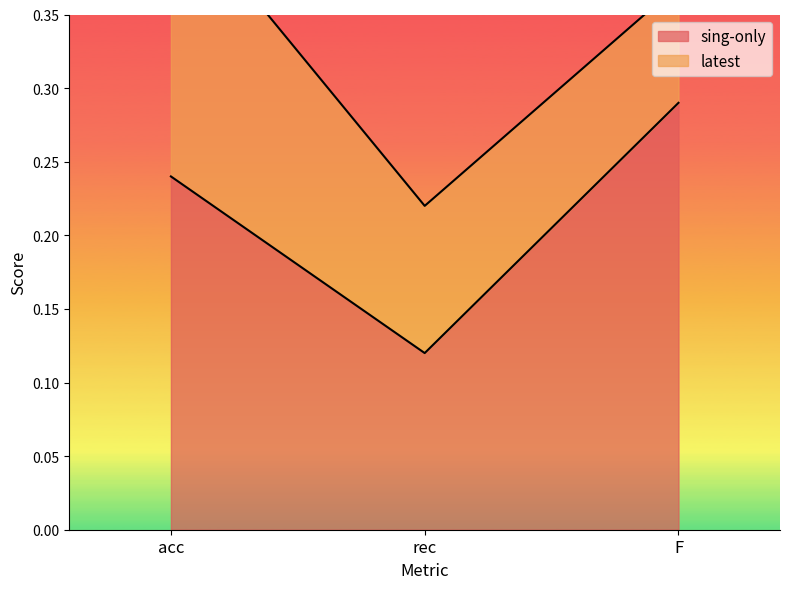

List the labels in order of value, largest first.

F, acc, rec